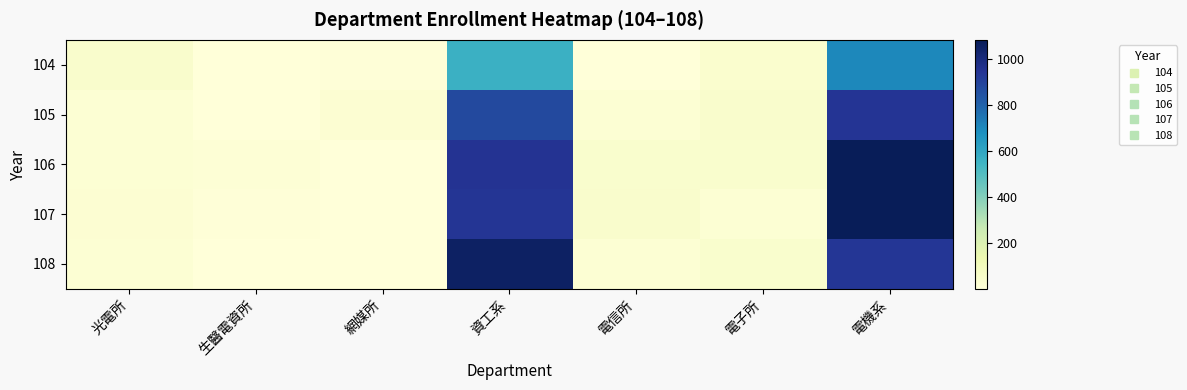

Reading left to right, transcribe all the data shown in this chart.

104: 光電所=48	生醫電資所=6	網媒所=11	資工系=561	電信所=6	電子所=39	電機系=701
105: 光電所=22	生醫電資所=5	網媒所=27	資工系=877	電信所=24	電子所=49	電機系=944
106: 光電所=20	生醫電資所=16	網媒所=3	資工系=948	電信所=42	電子所=42	電機系=1083
107: 光電所=27	生醫電資所=8	網媒所=3	資工系=940	電信所=49	電子所=24	電機系=1081
108: 光電所=24	生醫電資所=7	網媒所=5	資工系=1056	電信所=21	電子所=42	電機系=937